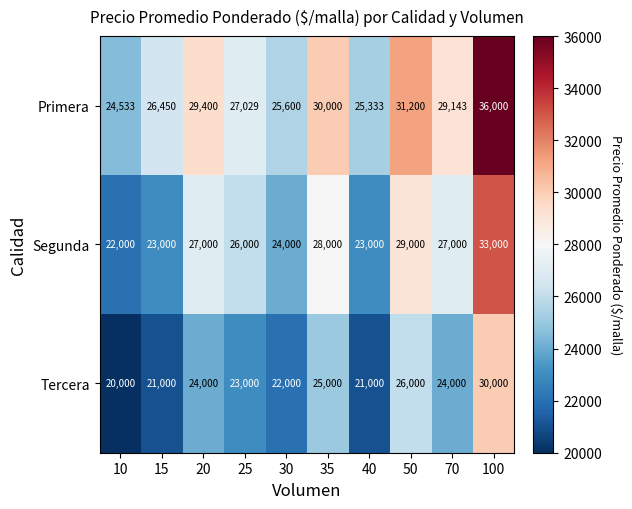

How many data points in Primera are less than 29143?

5